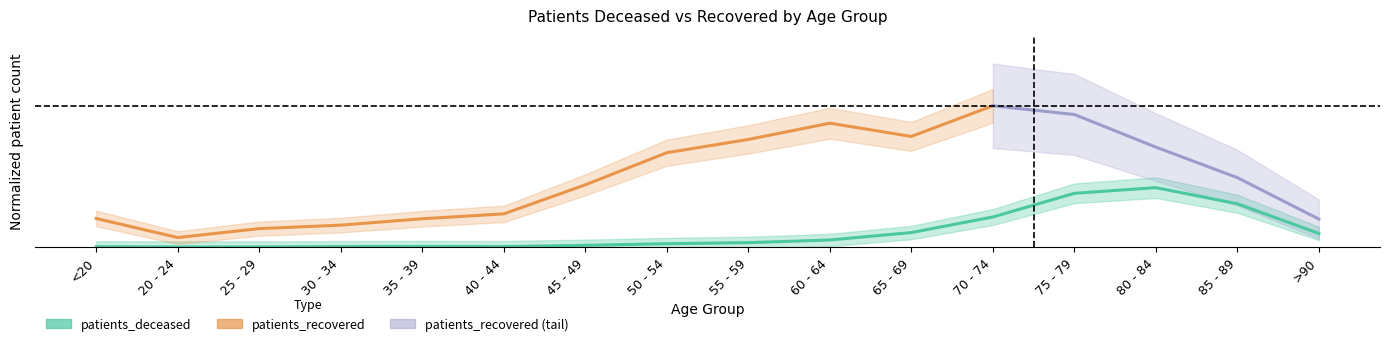

What is the label of the 1st point from the left?

<20